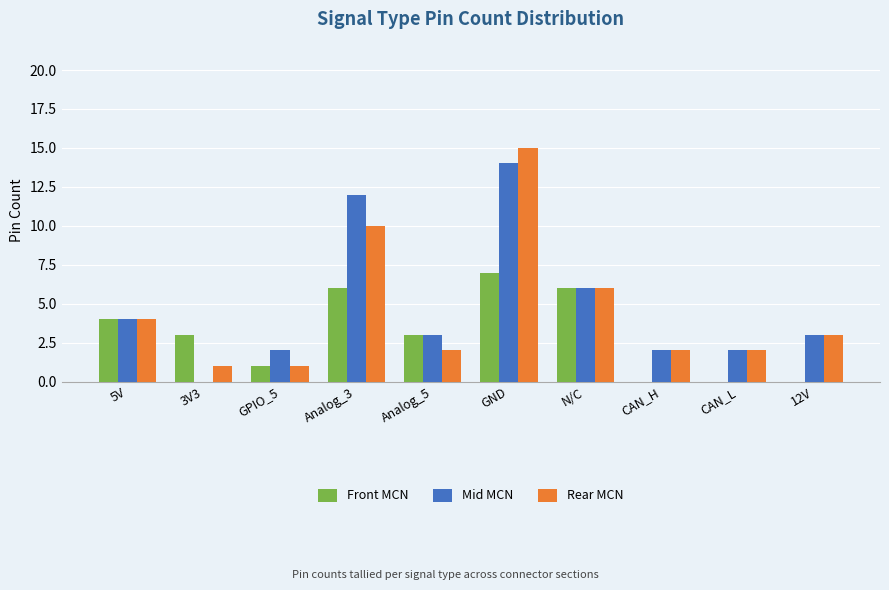

Reading left to right, list all the values displayed in this chart.

Front MCN: 5V=4	3V3=3	GPIO_5=1	Analog_3=6	Analog_5=3	GND=7	N/C=6	CAN_H=0	CAN_L=0	12V=0
Mid MCN: 5V=4	3V3=0	GPIO_5=2	Analog_3=12	Analog_5=3	GND=14	N/C=6	CAN_H=2	CAN_L=2	12V=3
Rear MCN: 5V=4	3V3=1	GPIO_5=1	Analog_3=10	Analog_5=2	GND=15	N/C=6	CAN_H=2	CAN_L=2	12V=3